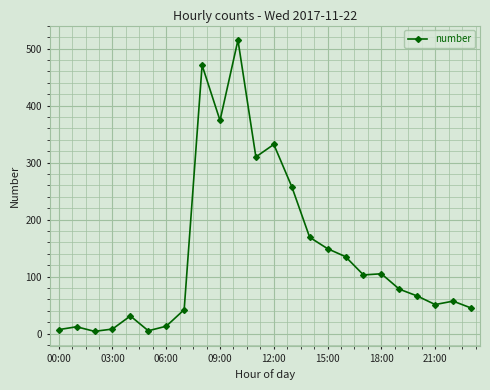

What is the greatest value displayed?

515